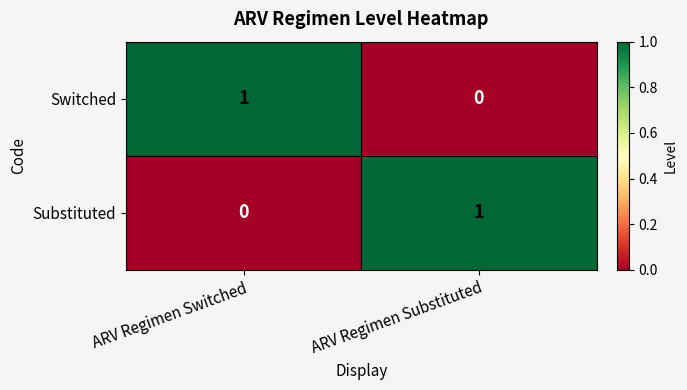

Reading left to right, extract all data points from this chart.

Switched: ARV Regimen Switched=1	ARV Regimen Substituted=0
Substituted: ARV Regimen Switched=0	ARV Regimen Substituted=1